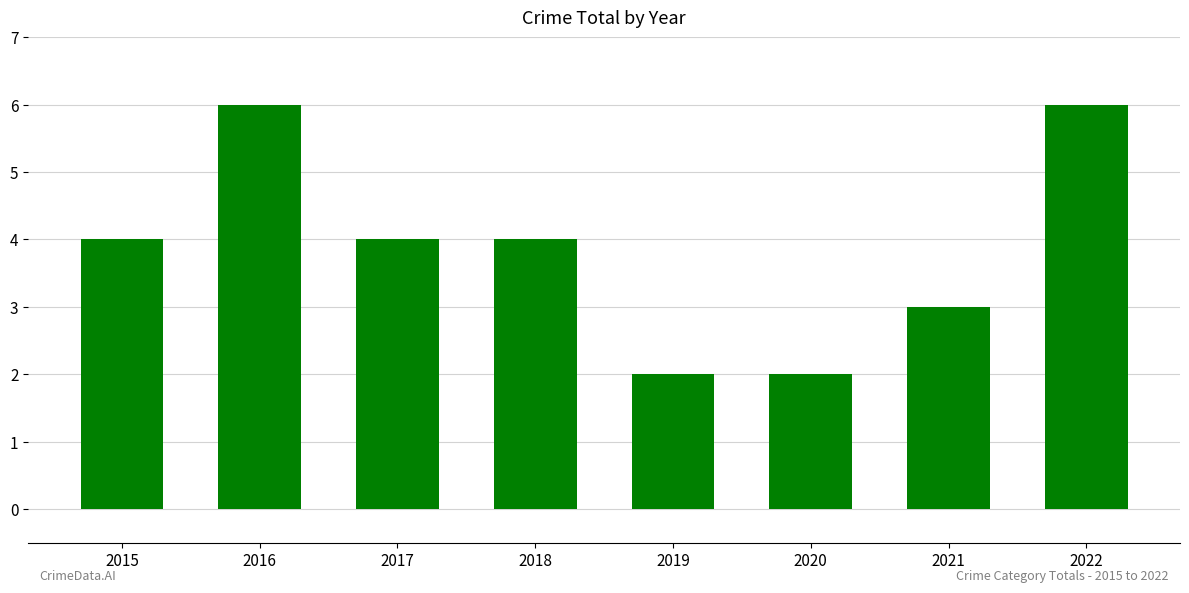

True or false: the data shows 2 at 2019.

True